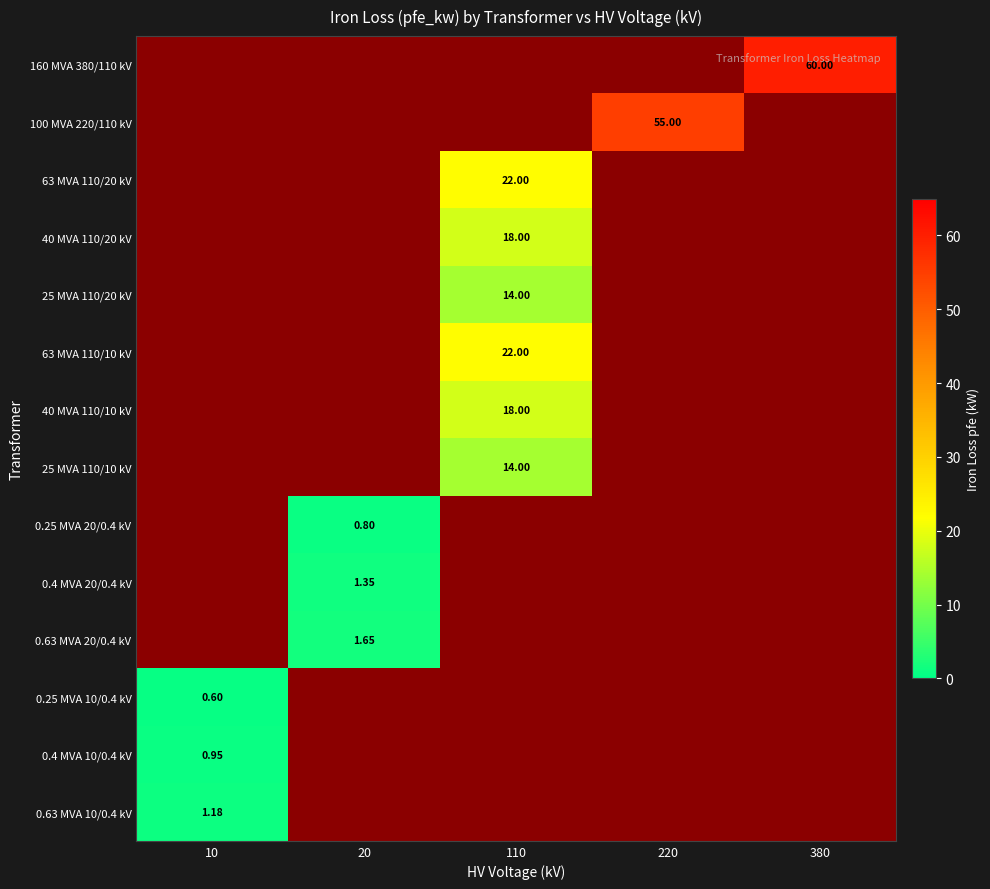

What is the maximum value shown in the chart?

60.0